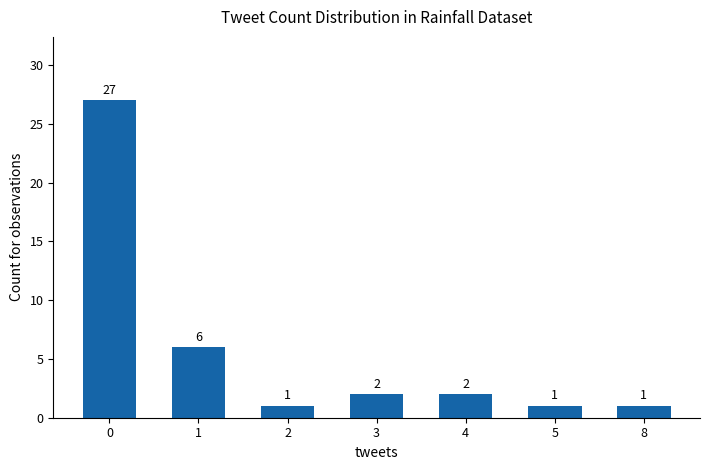

What is the maximum value shown in the chart?

27